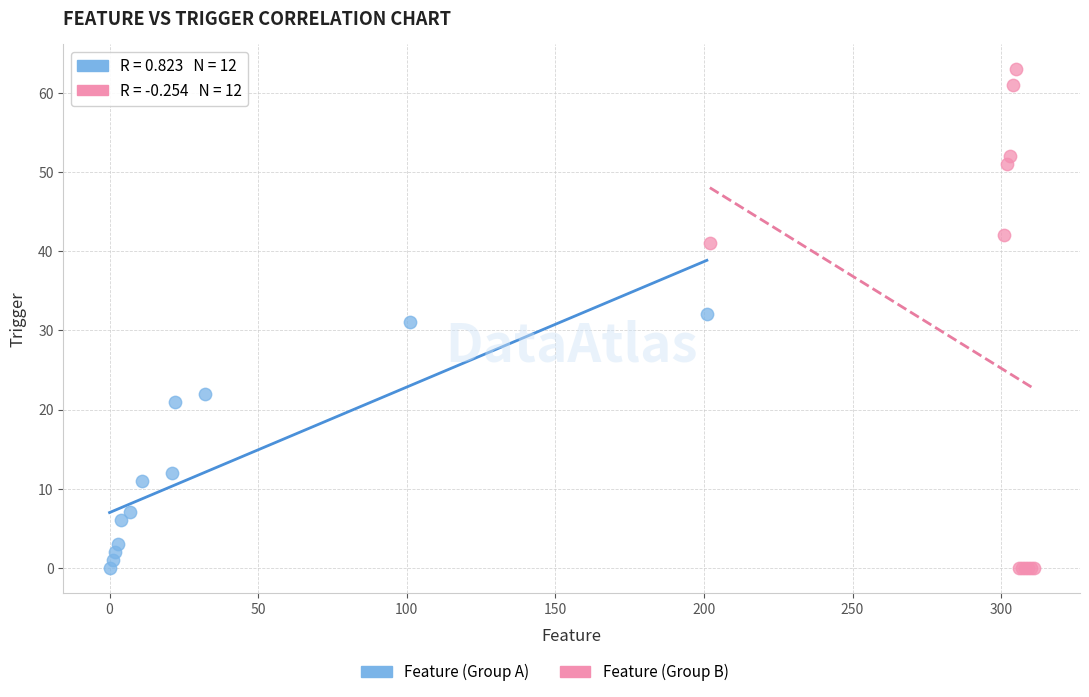

Which series contains the highest Y value?

Feature (Group B)